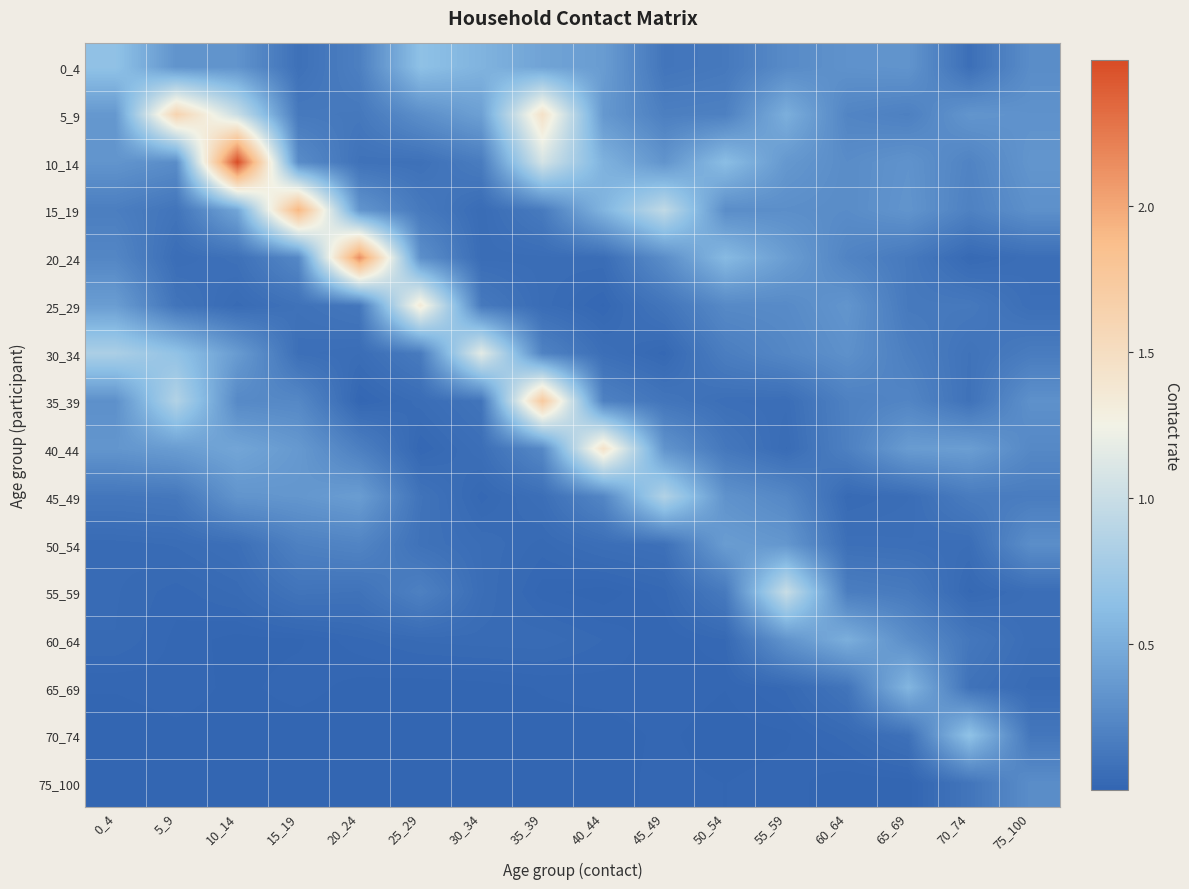

Reading left to right, transcribe all the data shown in this chart.

0_4: 0_4=0.7	5_9=0.3	10_14=0.3	15_19=0.1	20_24=0.2	25_29=0.6	30_34=0.5	35_39=0.4	40_44=0.4	45_49=0.1	50_54=0.1	55_59=0.3	60_64=0.3	65_69=0.3	70_74=0.1	75_100=0.3
5_9: 0_4=0.4	5_9=1.6	10_14=1.0	15_19=0.1	20_24=0.1	25_29=0.3	30_34=0.4	35_39=1.5	40_44=0.4	45_49=0.2	50_54=0.2	55_59=0.5	60_64=0.2	65_69=0.2	70_74=0.3	75_100=0.3
10_14: 0_4=0.3	5_9=0.3	10_14=2.5	15_19=0.3	20_24=0.1	25_29=0.1	30_34=0.2	35_39=1.1	40_44=0.5	45_49=0.3	50_54=0.6	55_59=0.4	60_64=0.3	65_69=0.3	70_74=0.2	75_100=0.3
15_19: 0_4=0.2	5_9=0.1	10_14=0.5	15_19=1.9	20_24=0.3	25_29=0.1	30_34=0.1	35_39=0.2	40_44=0.6	45_49=0.9	50_54=0.3	55_59=0.3	60_64=0.3	65_69=0.3	70_74=0.2	75_100=0.3
20_24: 0_4=0.2	5_9=0.1	10_14=0.1	15_19=0.2	20_24=2.1	25_29=0.3	30_34=0.1	35_39=0.1	40_44=0.1	45_49=0.3	50_54=0.6	55_59=0.4	60_64=0.2	65_69=0.1	70_74=0.0	75_100=0.1
25_29: 0_4=0.4	5_9=0.1	10_14=0.0	15_19=0.1	20_24=0.1	25_29=1.3	30_34=0.1	35_39=0.1	40_44=0.0	45_49=0.1	50_54=0.3	55_59=0.3	60_64=0.3	65_69=0.1	70_74=0.1	75_100=0.1
30_34: 0_4=0.8	5_9=0.7	10_14=0.4	15_19=0.1	20_24=0.1	25_29=0.2	30_34=1.2	35_39=0.2	40_44=0.1	45_49=0.0	50_54=0.2	55_59=0.2	60_64=0.3	65_69=0.2	70_74=0.1	75_100=0.2
35_39: 0_4=0.3	5_9=0.9	10_14=0.3	15_19=0.2	20_24=0.0	25_29=0.1	30_34=0.1	35_39=1.7	40_44=0.2	45_49=0.1	50_54=0.1	55_59=0.1	60_64=0.2	65_69=0.2	70_74=0.1	75_100=0.3
40_44: 0_4=0.3	5_9=0.4	10_14=0.5	15_19=0.4	20_24=0.2	25_29=0.0	30_34=0.1	35_39=0.3	40_44=1.4	45_49=0.3	50_54=0.1	55_59=0.0	60_64=0.2	65_69=0.4	70_74=0.4	75_100=0.2
45_49: 0_4=0.1	5_9=0.1	10_14=0.3	15_19=0.3	20_24=0.4	25_29=0.1	30_34=0.0	35_39=0.1	40_44=0.2	45_49=0.9	50_54=0.3	55_59=0.2	60_64=0.0	65_69=0.1	70_74=0.2	75_100=0.2
50_54: 0_4=0.0	5_9=0.1	10_14=0.1	15_19=0.2	20_24=0.2	25_29=0.1	30_34=0.1	35_39=0.0	40_44=0.1	45_49=0.1	50_54=0.4	55_59=0.3	60_64=0.1	65_69=0.1	70_74=0.1	75_100=0.3
55_59: 0_4=0.0	5_9=0.0	10_14=0.0	15_19=0.1	20_24=0.1	25_29=0.2	30_34=0.1	35_39=0.0	40_44=0.0	45_49=0.0	50_54=0.1	55_59=1.0	60_64=0.2	65_69=0.2	70_74=0.0	75_100=0.1
60_64: 0_4=0.0	5_9=0.0	10_14=0.0	15_19=0.0	20_24=0.0	25_29=0.0	30_34=0.0	35_39=0.0	40_44=0.0	45_49=0.0	50_54=0.0	55_59=0.3	60_64=0.5	65_69=0.3	70_74=0.1	75_100=0.1
65_69: 0_4=0.0	5_9=0.0	10_14=0.0	15_19=0.0	20_24=0.0	25_29=0.0	30_34=0.0	35_39=0.0	40_44=0.0	45_49=0.0	50_54=0.0	55_59=0.0	60_64=0.1	65_69=0.6	70_74=0.1	75_100=0.0
70_74: 0_4=0.0	5_9=0.0	10_14=0.0	15_19=0.0	20_24=0.0	25_29=0.0	30_34=0.0	35_39=0.0	40_44=0.0	45_49=0.0	50_54=0.0	55_59=0.0	60_64=0.0	65_69=0.1	70_74=0.7	75_100=0.1
75_100: 0_4=0.0	5_9=0.0	10_14=0.0	15_19=0.0	20_24=0.0	25_29=0.0	30_34=0.0	35_39=0.0	40_44=0.0	45_49=0.0	50_54=0.0	55_59=0.0	60_64=0.0	65_69=0.0	70_74=0.1	75_100=0.3